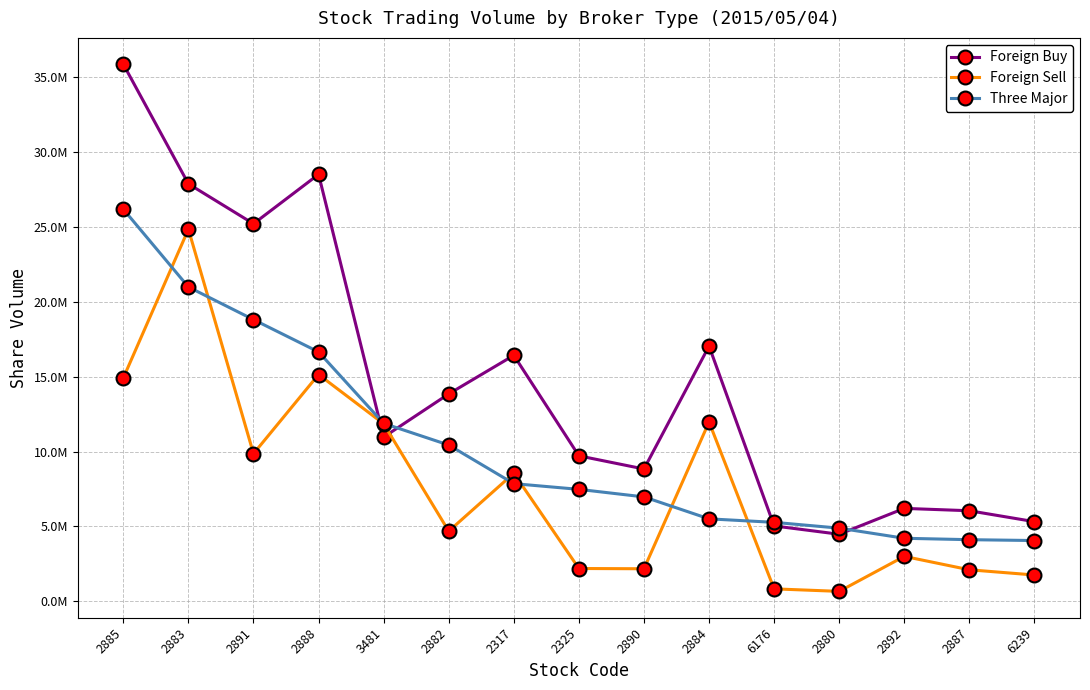

What are all the series names shown in the legend?

Foreign Buy, Foreign Sell, Three Major